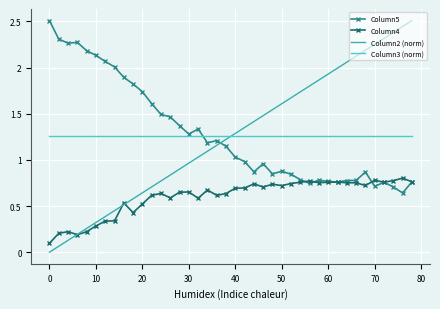

True or false: Column5 and Column2 (norm) intersect in this chart.

True